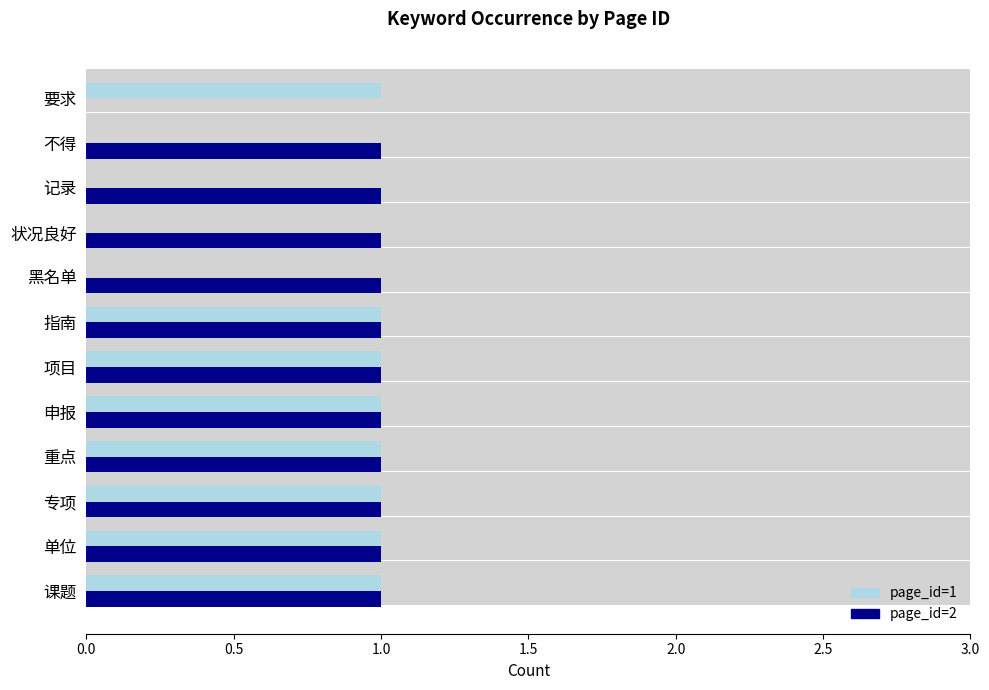

Which series changed the most between 专项 and 项目?

page_id=1